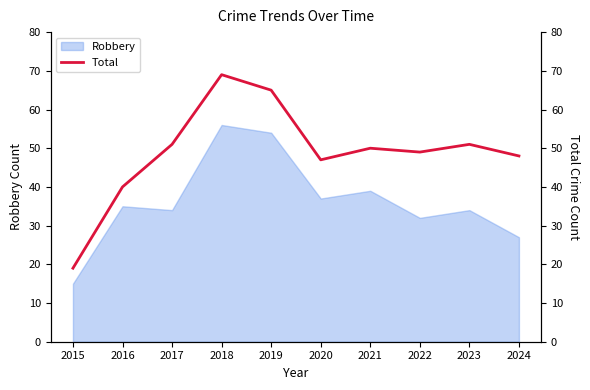

What is the sum of the values at 2015 and 2021?

69